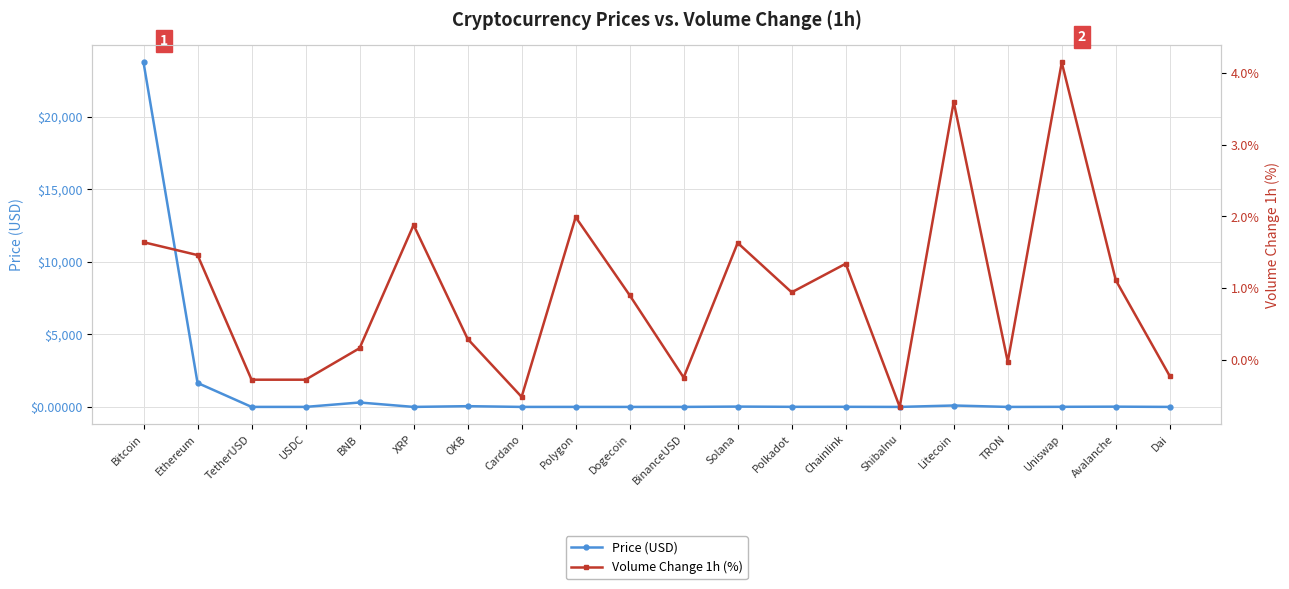

Which series has the widest spread of values?

Price (USD)